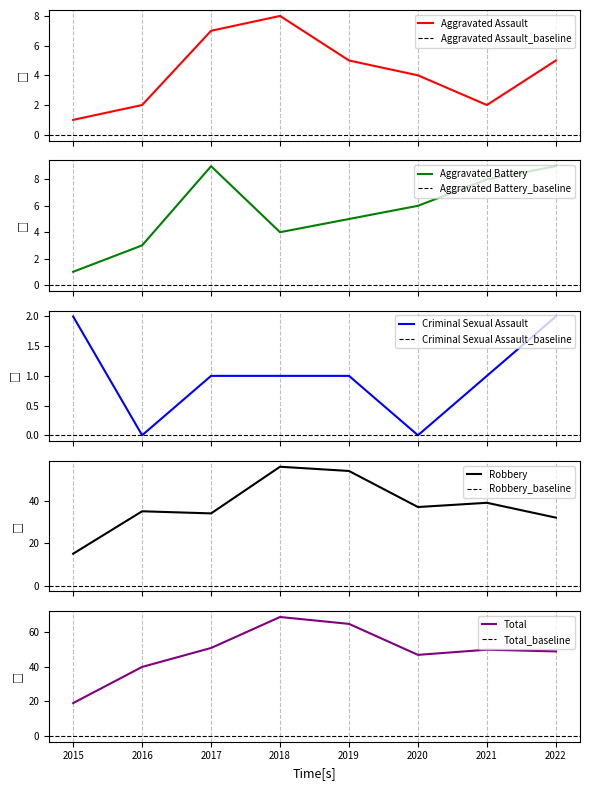

The value of Aggravated Assault at 2018 is 8. True or false?

True